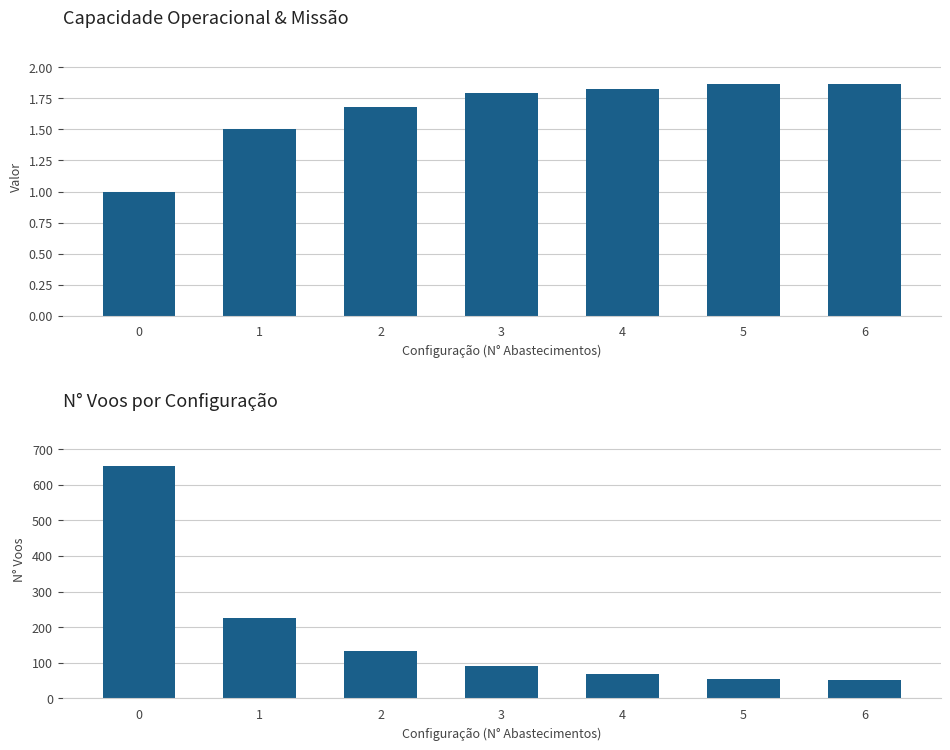

What is the sum of all Capacidade operacional [ha/h] values?

11.5